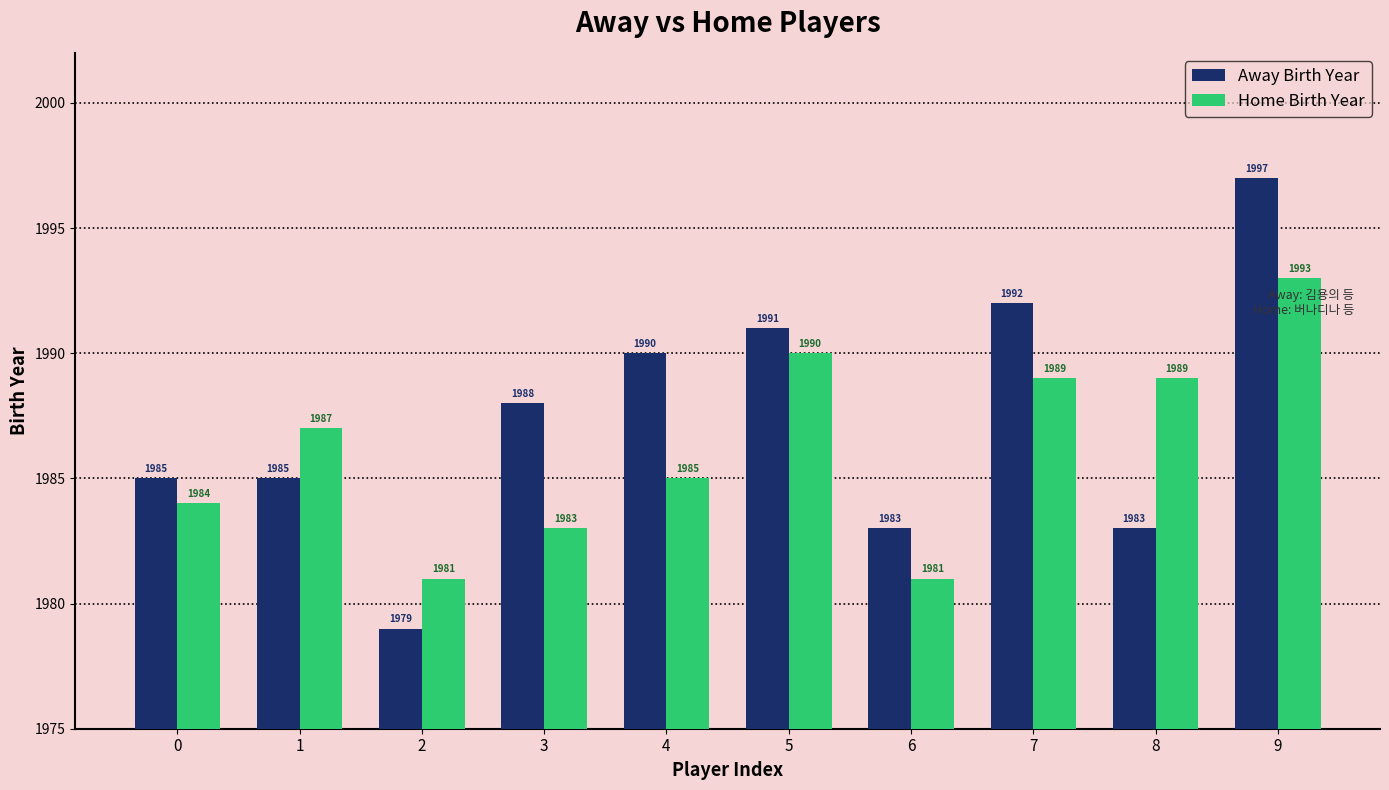

Rank the series by their average value, from highest to lowest.

Away Birth Year, Home Birth Year